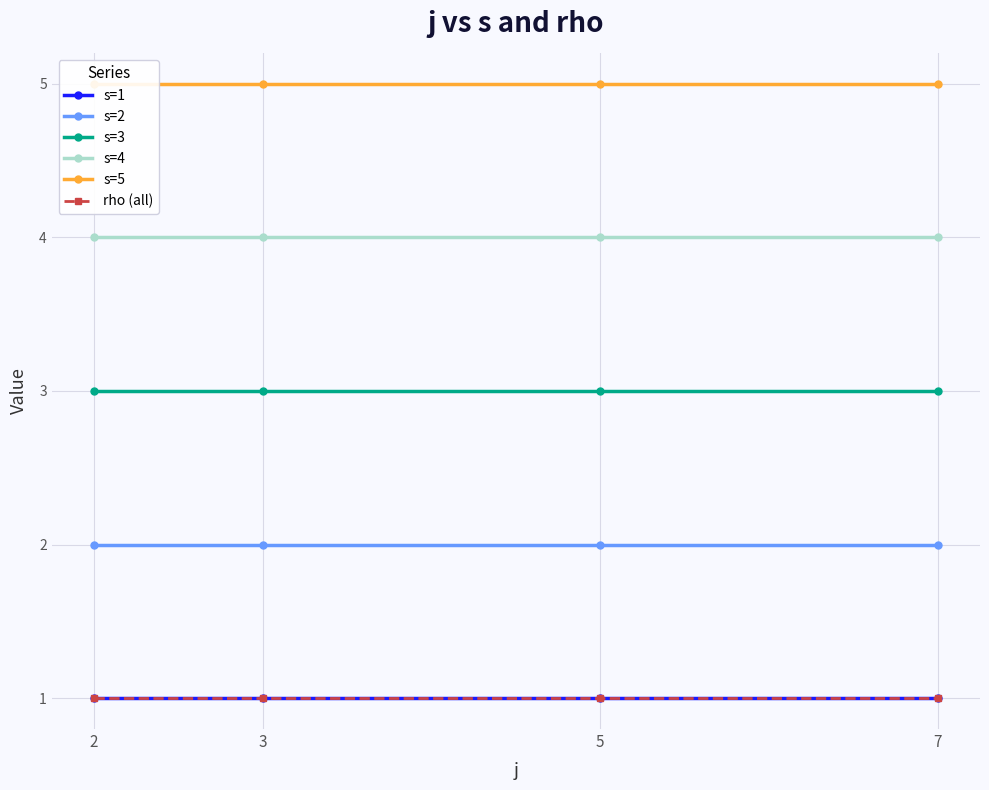

True or false: s=1 and s=2 intersect in this chart.

False